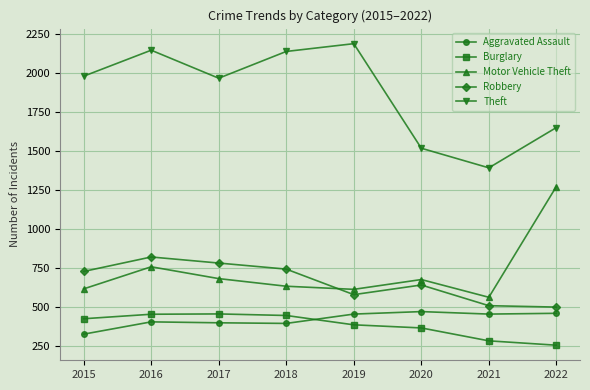

Count the number of categories in the chart.

8